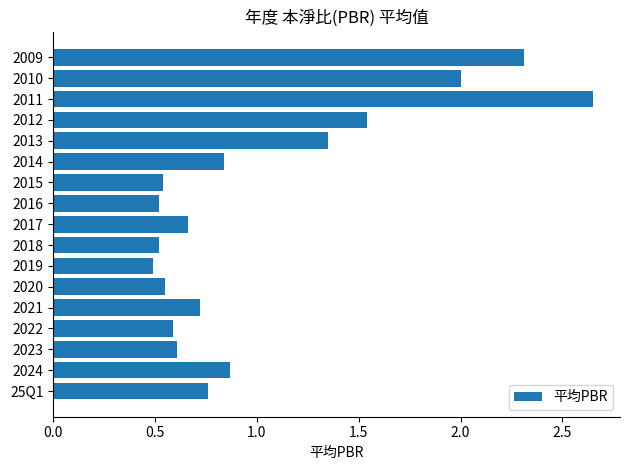

The chart shows a value of 0.3 at 2024. True or false?

False